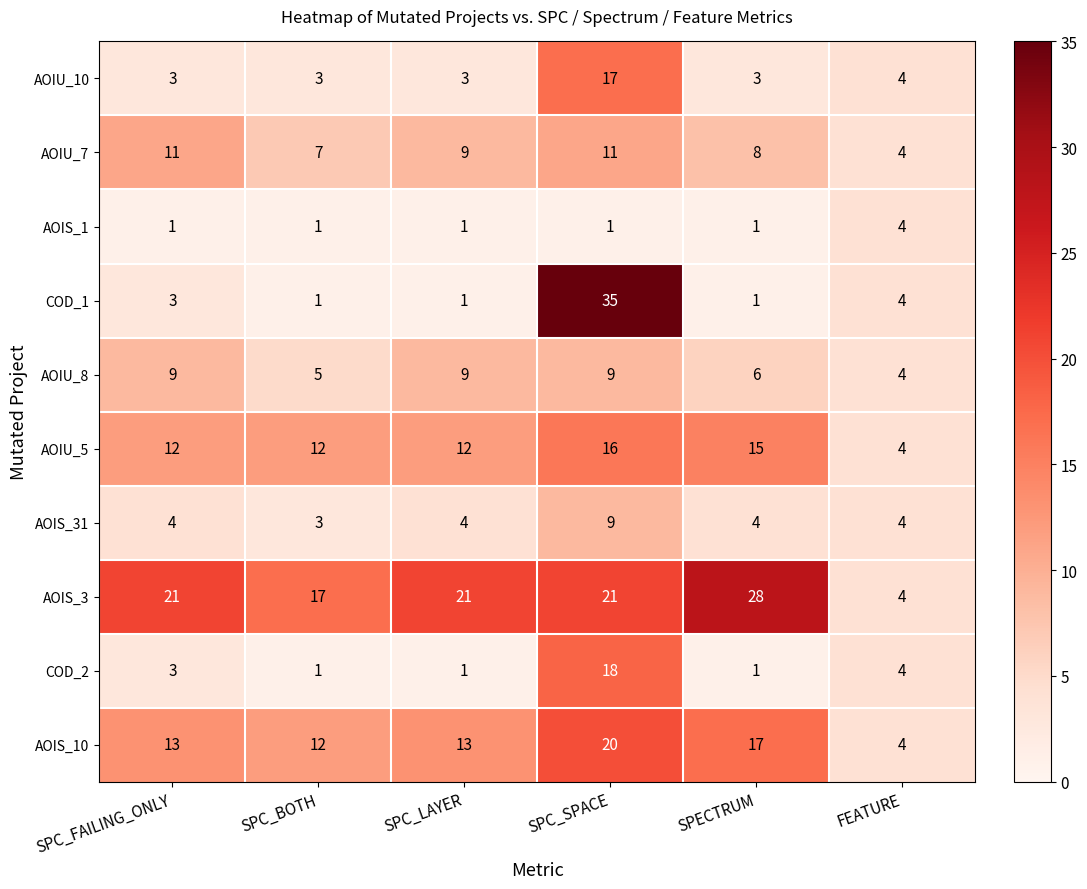

Which series changed the most between SPECTRUM and FEATURE?

AOIS_3